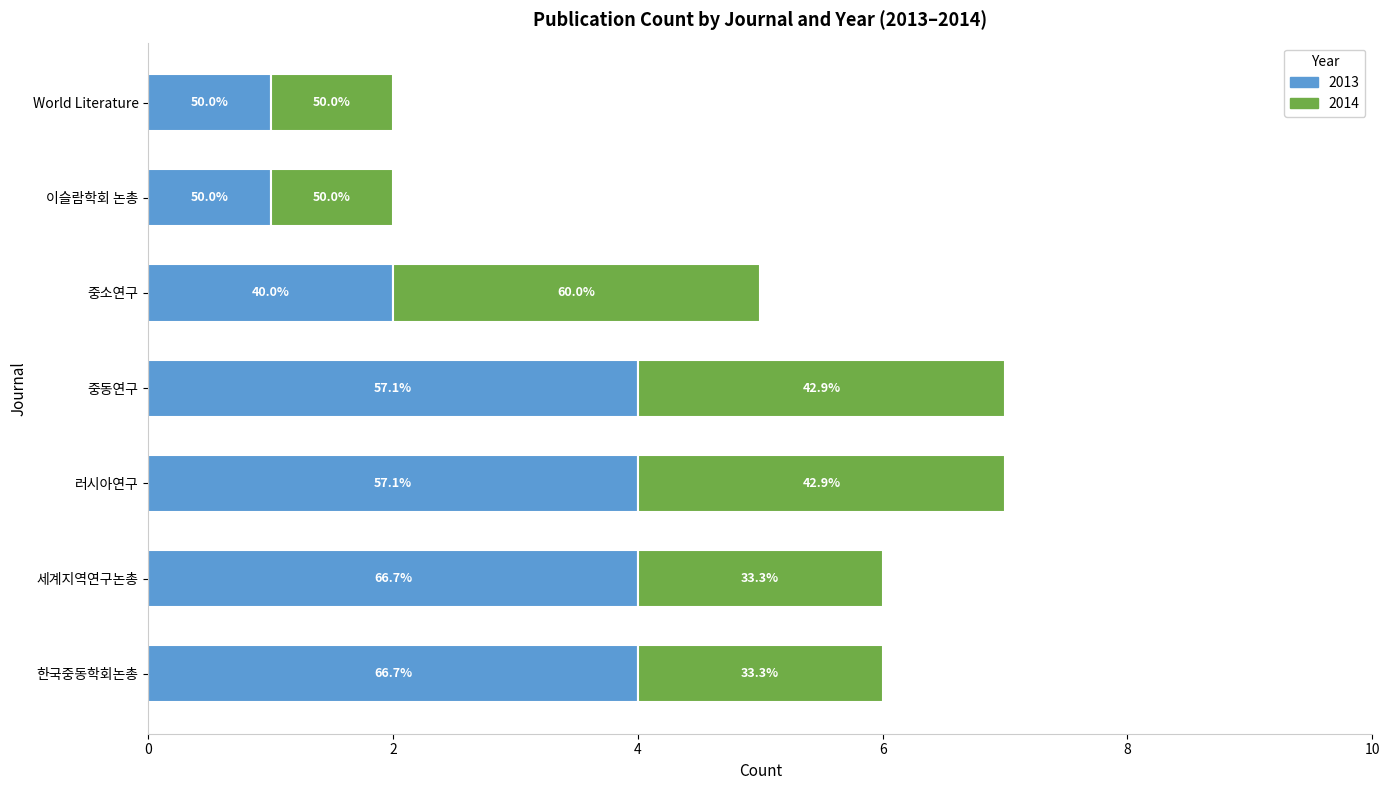

How many groups of bars are there?

7